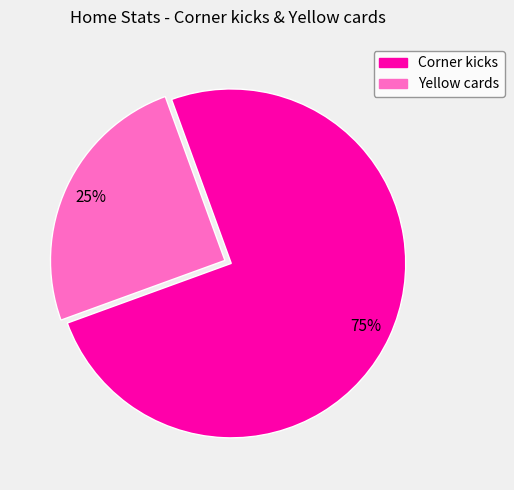

Which category has the biggest portion of the pie?

Corner kicks